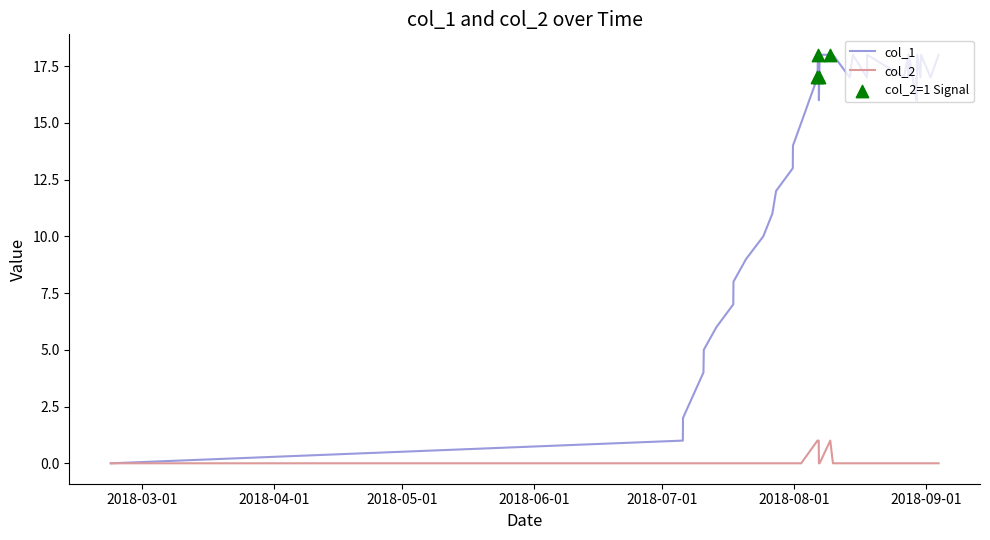

Which series has the widest spread of values?

col_1